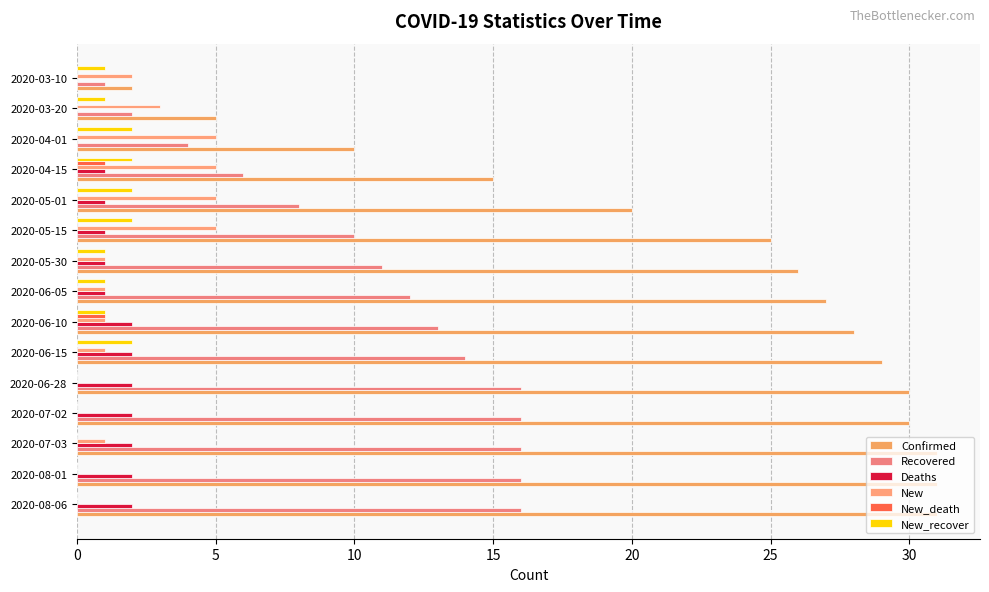

Which series has the widest spread of values?

Confirmed